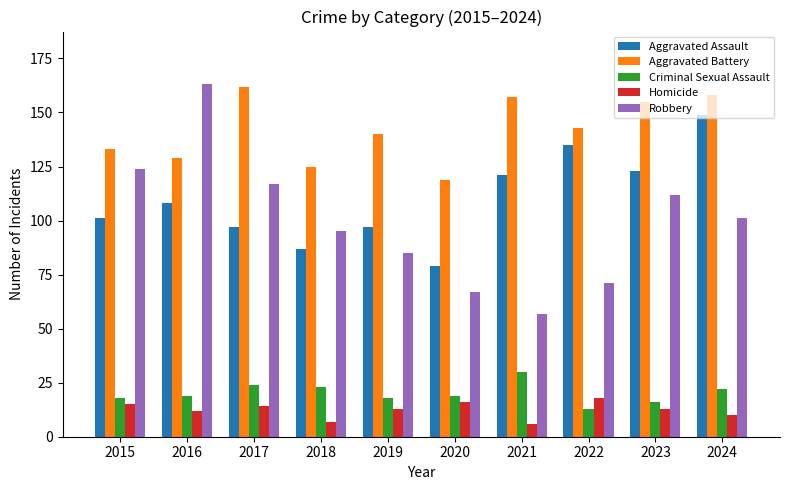

Reading left to right, list all the values displayed in this chart.

Aggravated Assault: 2015=101	2016=108	2017=97	2018=87	2019=97	2020=79	2021=121	2022=135	2023=123	2024=149
Aggravated Battery: 2015=133	2016=129	2017=162	2018=125	2019=140	2020=119	2021=157	2022=143	2023=155	2024=158
Criminal Sexual Assault: 2015=18	2016=19	2017=24	2018=23	2019=18	2020=19	2021=30	2022=13	2023=16	2024=22
Homicide: 2015=15	2016=12	2017=14	2018=7	2019=13	2020=16	2021=6	2022=18	2023=13	2024=10
Robbery: 2015=124	2016=163	2017=117	2018=95	2019=85	2020=67	2021=57	2022=71	2023=112	2024=101